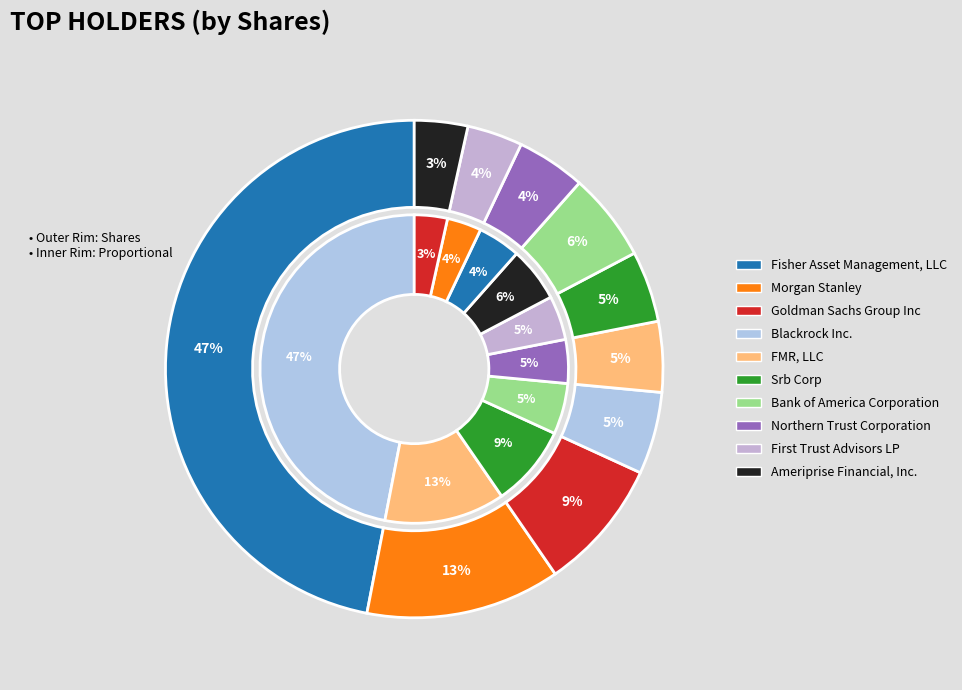

To the nearest percent, what is the difference between the largest and smallest slice percentages?

43%